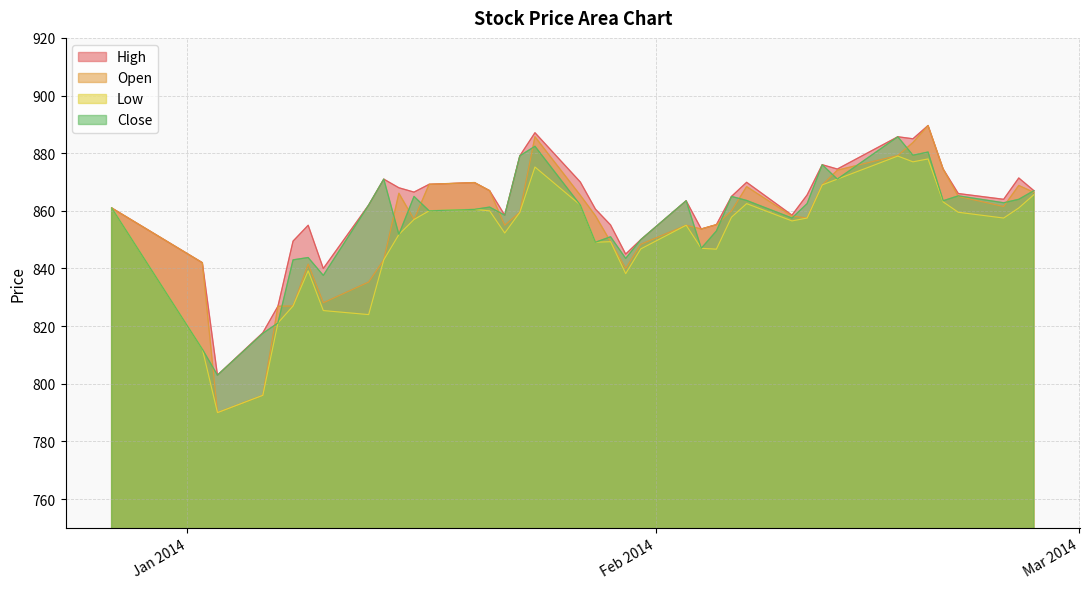

How many categories are shown in the chart?

40